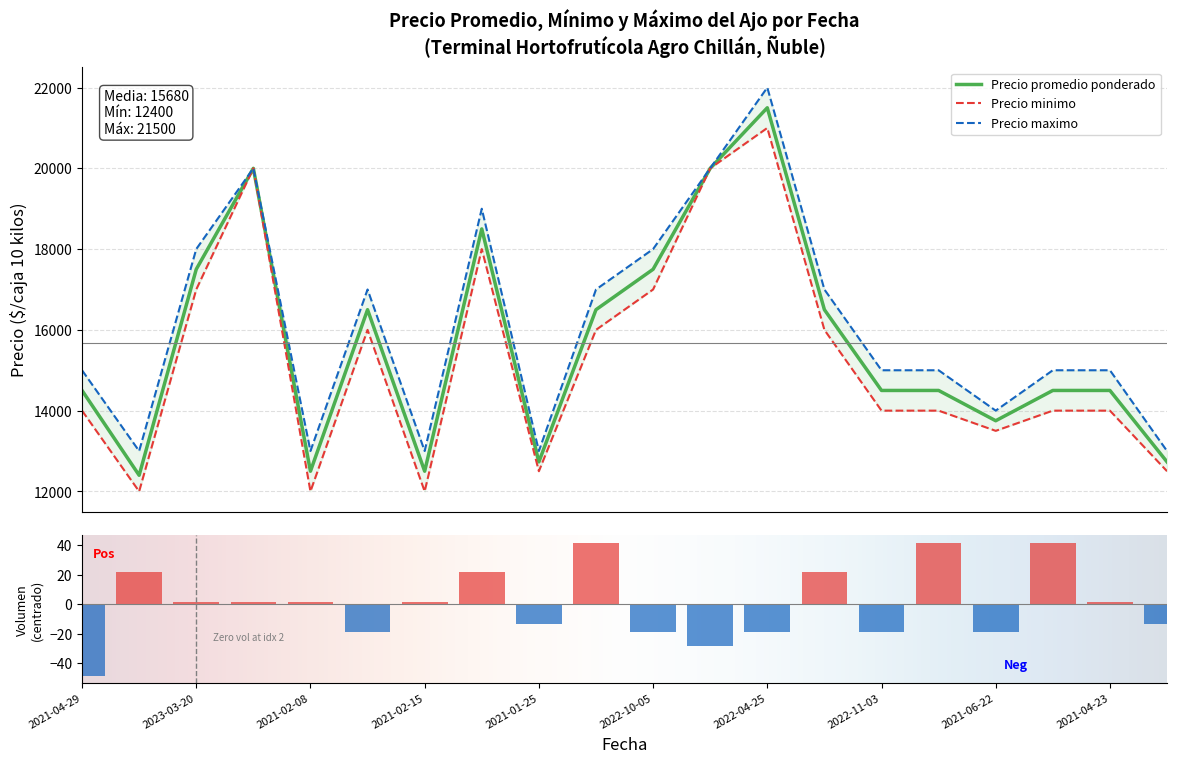

What is the lowest value of the Precio promedio ponderado series?

12400